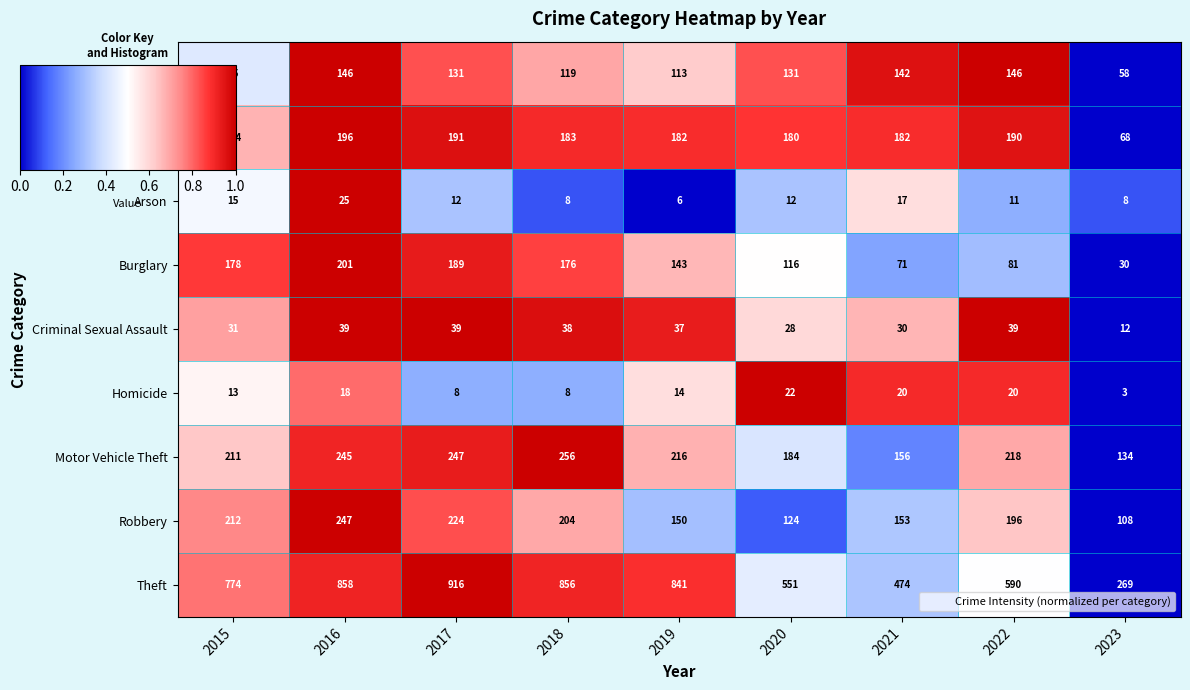

Which series has the largest total across all categories?

Theft